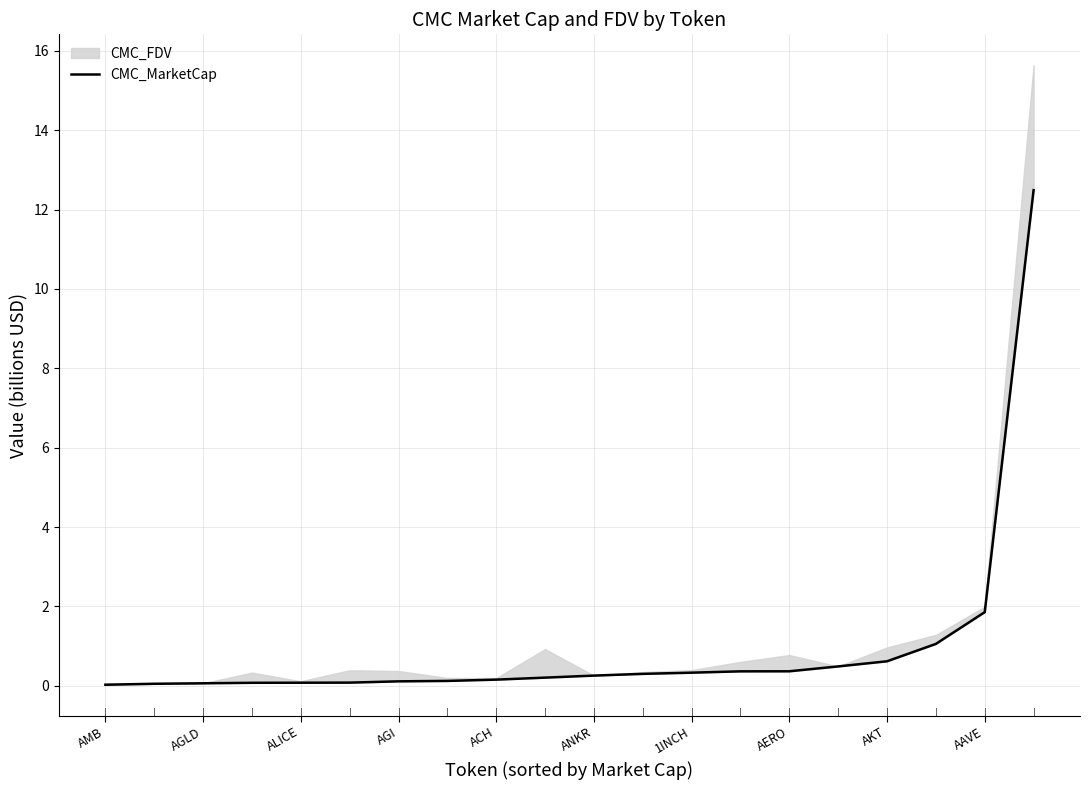

At which category does the chart reach its minimum across all series?

AMB